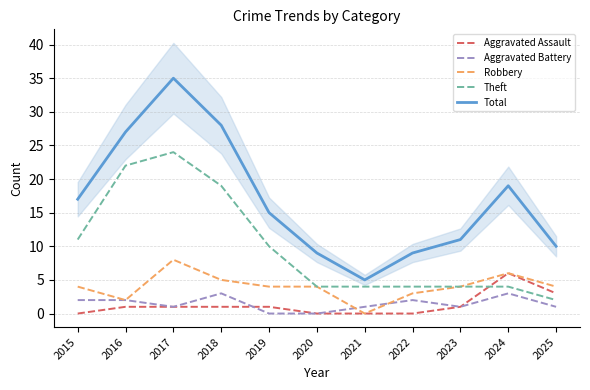

Reading left to right, extract all data points from this chart.

Aggravated Assault: 2015=0	2016=1	2017=1	2018=1	2019=1	2020=0	2021=0	2022=0	2023=1	2024=6	2025=3
Aggravated Battery: 2015=2	2016=2	2017=1	2018=3	2019=0	2020=0	2021=1	2022=2	2023=1	2024=3	2025=1
Robbery: 2015=4	2016=2	2017=8	2018=5	2019=4	2020=4	2021=0	2022=3	2023=4	2024=6	2025=4
Theft: 2015=11	2016=22	2017=24	2018=19	2019=10	2020=4	2021=4	2022=4	2023=4	2024=4	2025=2
Total: 2015=17	2016=27	2017=35	2018=28	2019=15	2020=9	2021=5	2022=9	2023=11	2024=19	2025=10